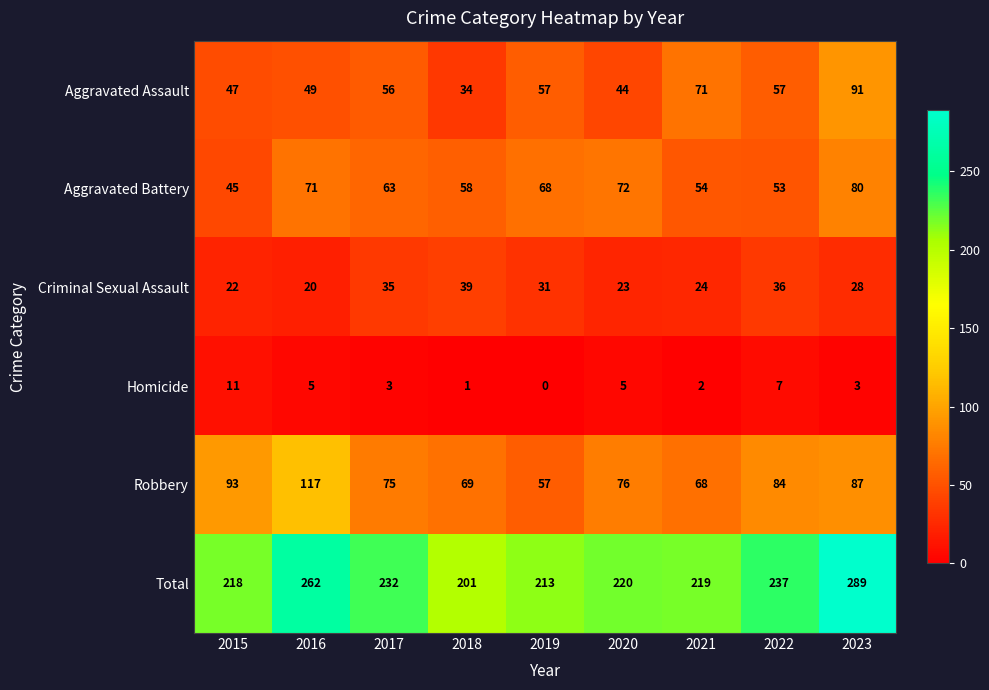

The value of Total at 2019 is 280. True or false?

False